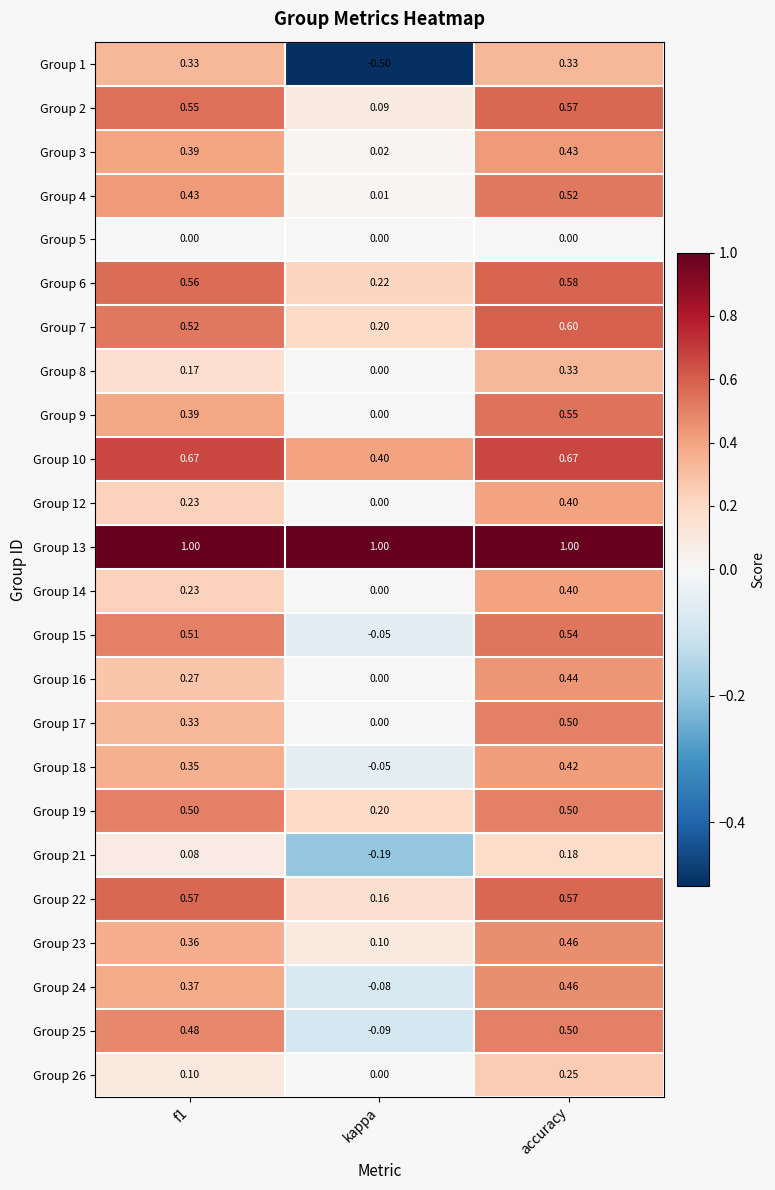

Which category has the lowest value across all series?

kappa